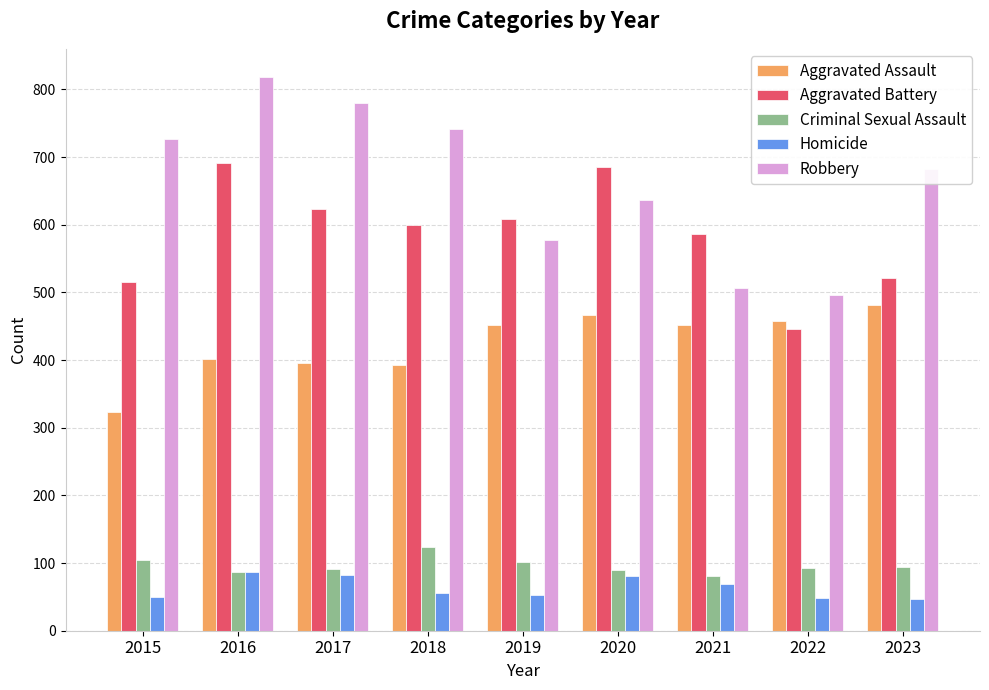

What is the approximate value of Robbery at 2020?

637